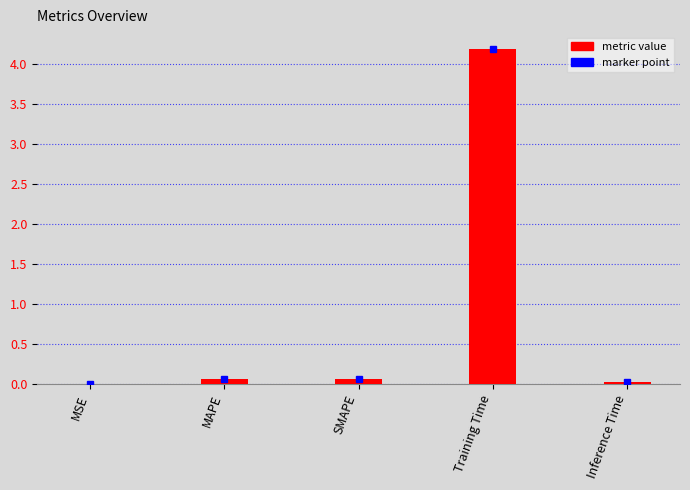

At which category does the chart reach its peak across all series?

Training Time